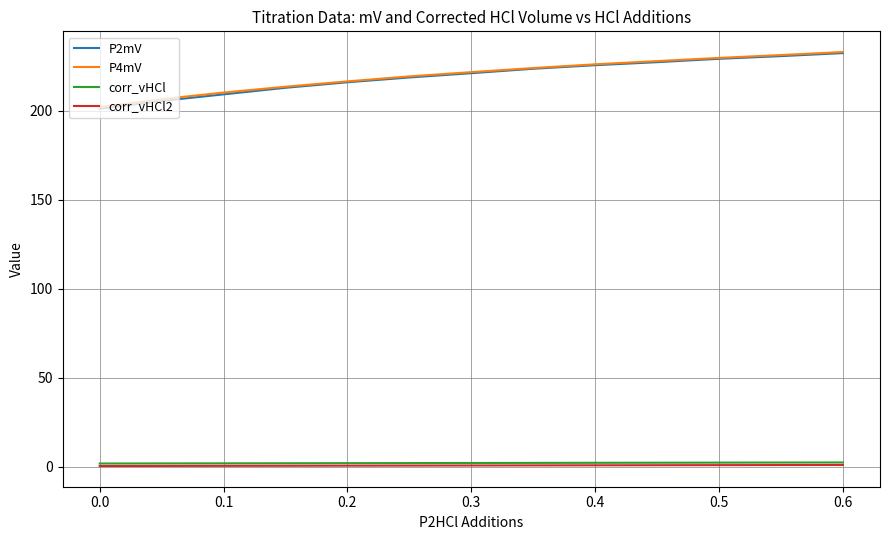

True or false: corr_vHCl and P2mV cross at least once.

False